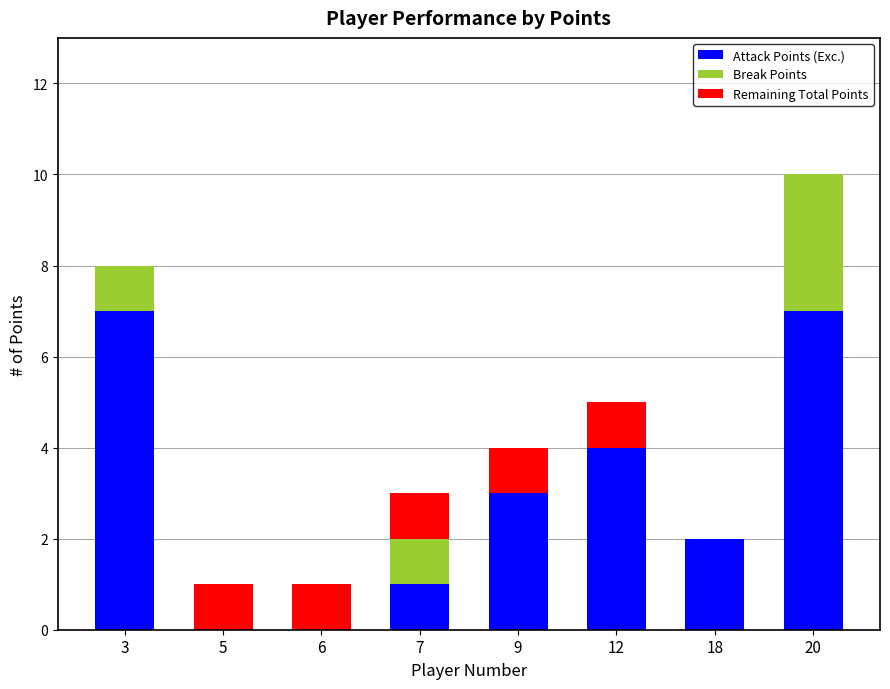

Reading right to left, what are the values for Attack Points (Exc.)?

20=7	18=2	12=4	9=3	7=1	6=0	5=0	3=7